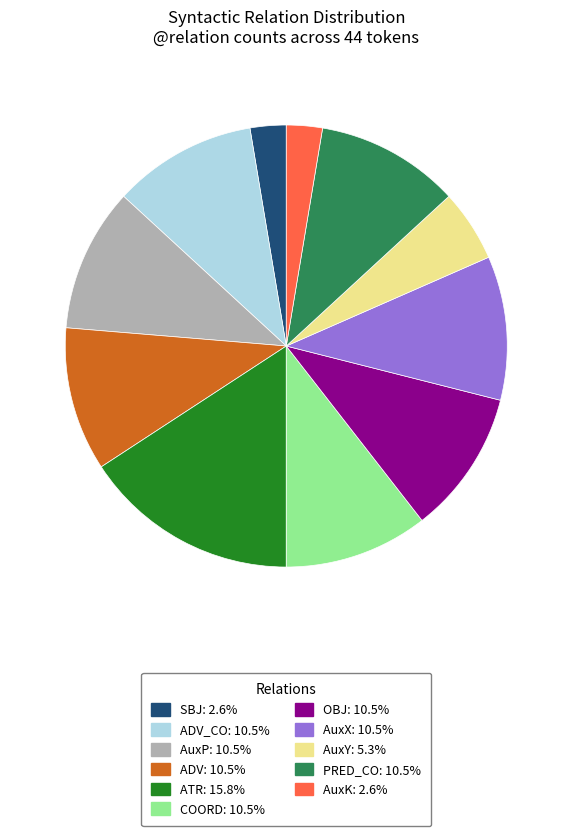

Is there a majority slice in this chart?

No